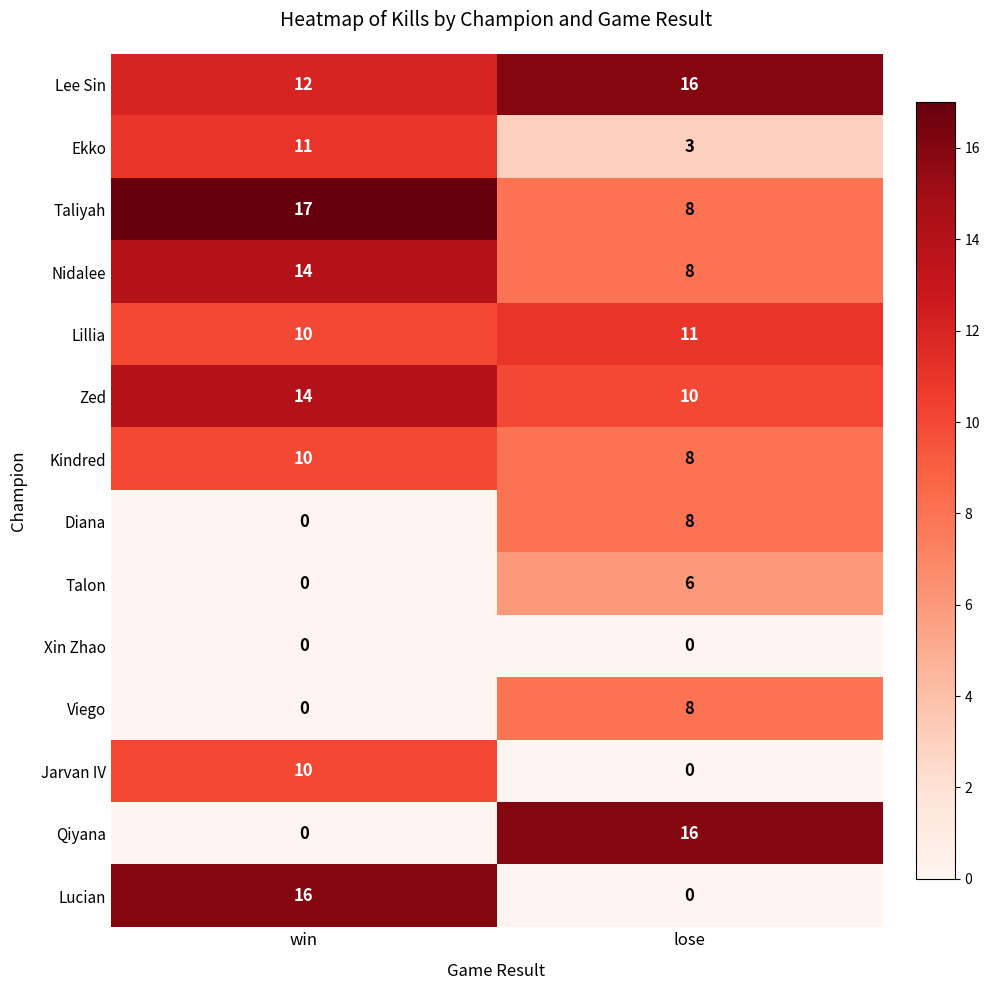

What is the sum of all Jarvan IV values?

10